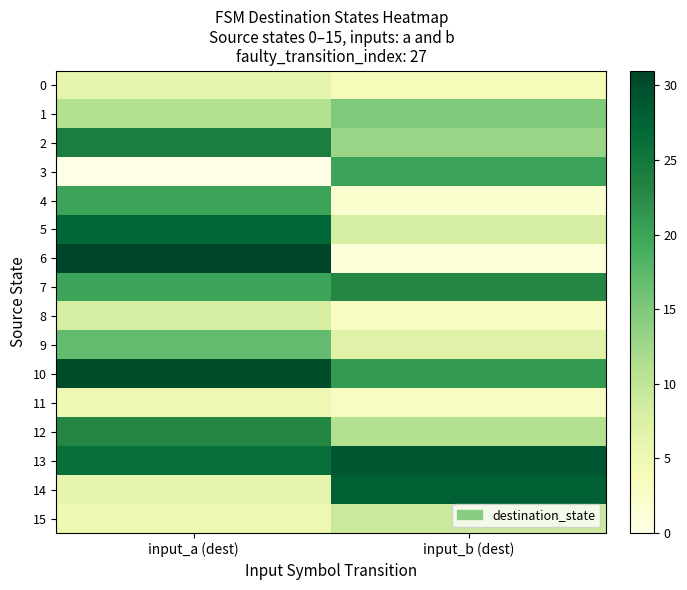

What is the total value across all series at input_b (dest)?

197